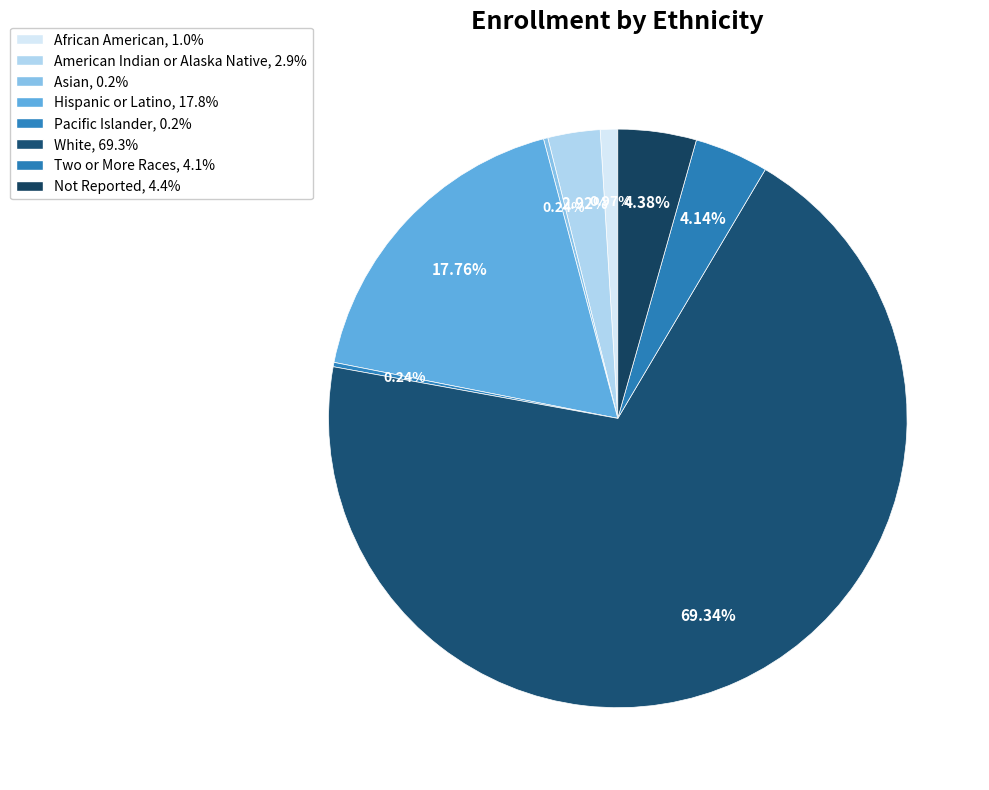

Rank the categories by value from highest to lowest.

White, Hispanic or Latino, Not Reported, Two or More Races, American Indian or Alaska Native, African American, Asian, Pacific Islander